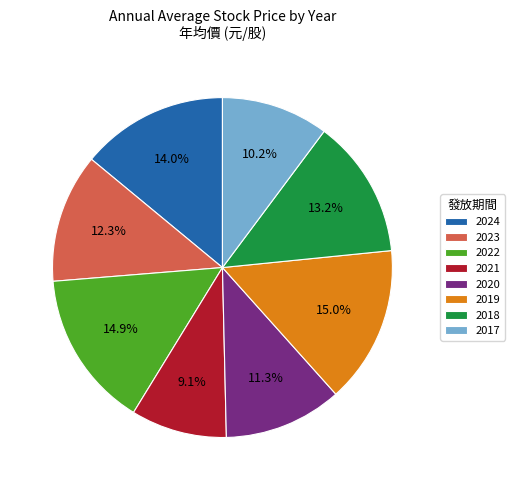

To the nearest percent, what is the combined percentage of 2022 and 2017?

25%